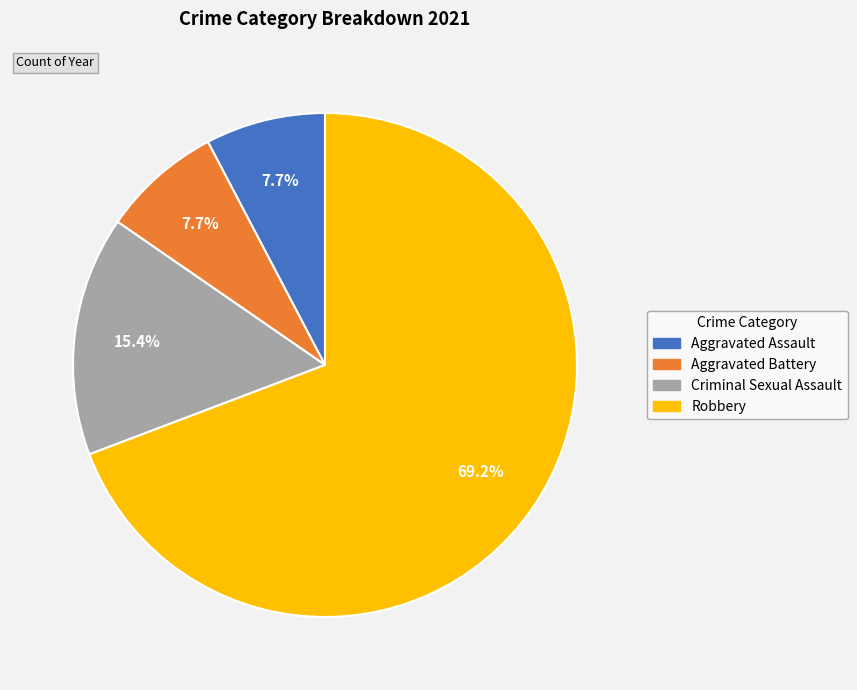

To the nearest percent, what is the average slice percentage?

25%